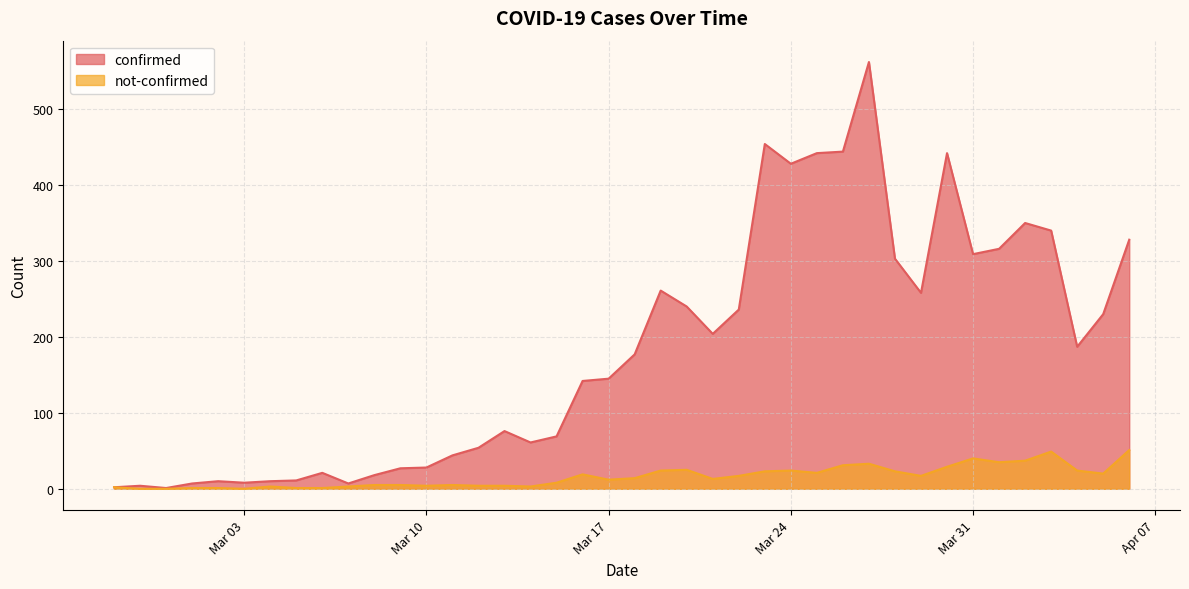

What value does the confirmed series have at Mar 17, to the nearest 50?

150